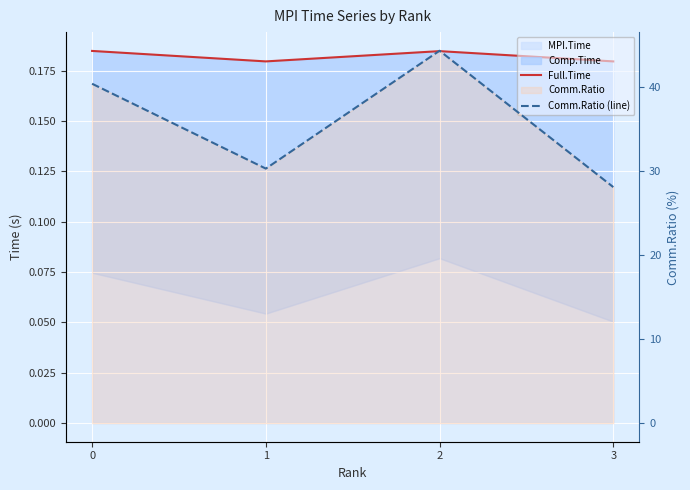

True or false: Comm.Ratio (line) has a value of 28.1 at 3.

True